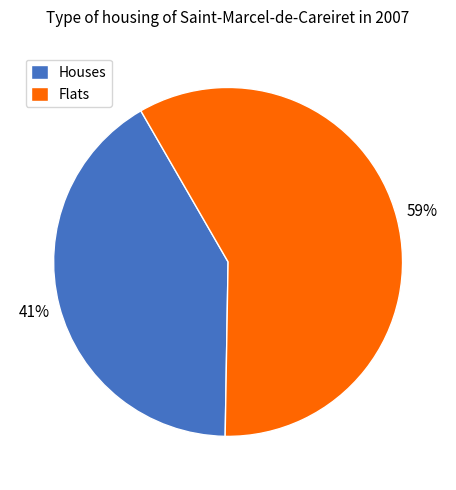

To the nearest percent, what is the average slice percentage?

50%